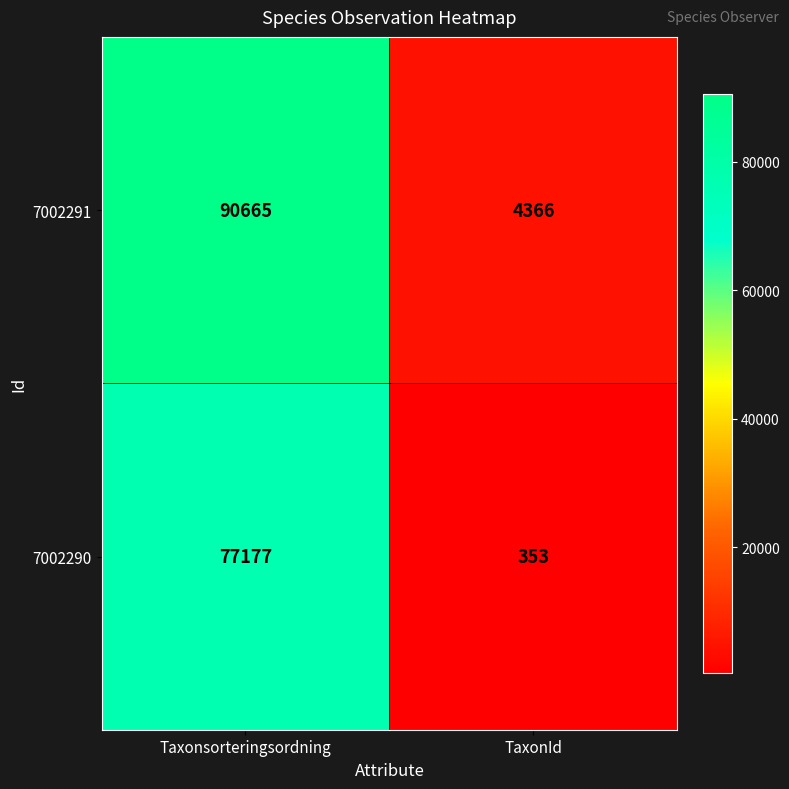

Count the number of data series in this chart.

2